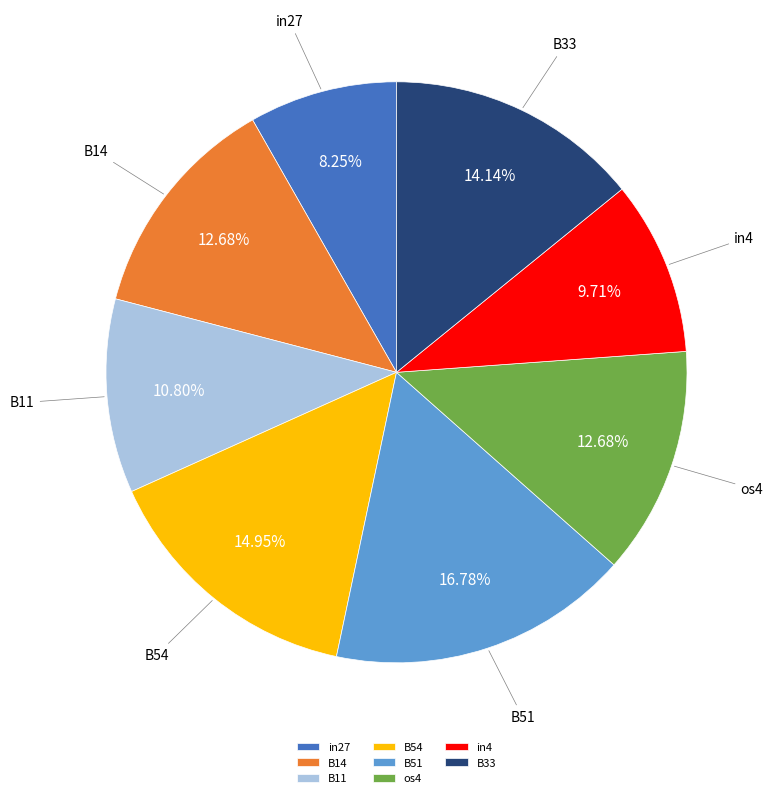

Does B11 account for over 50% of the chart?

No